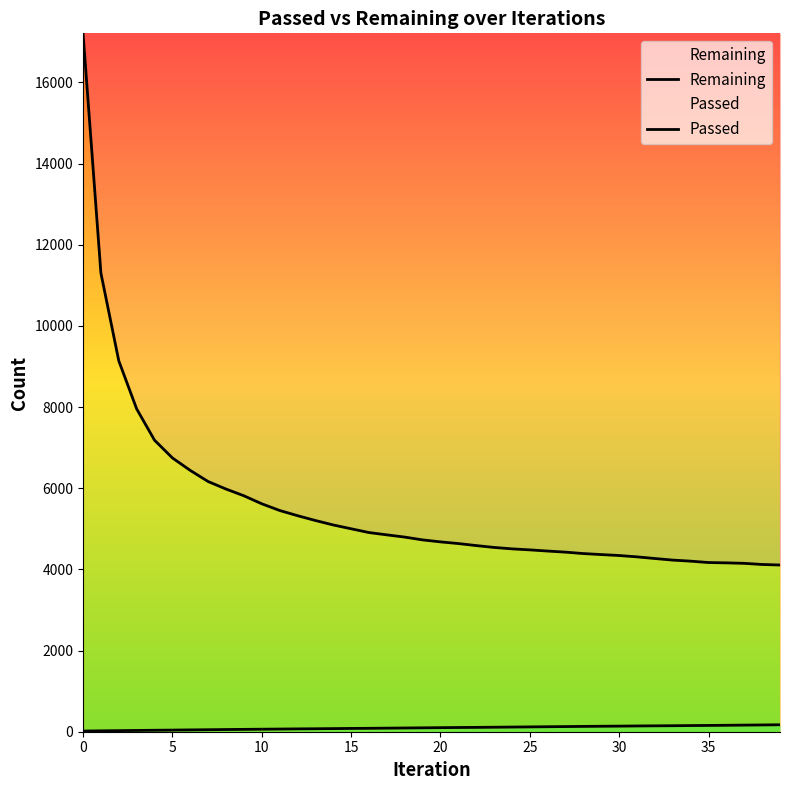

What is the label of the 23rd point from the right?

17